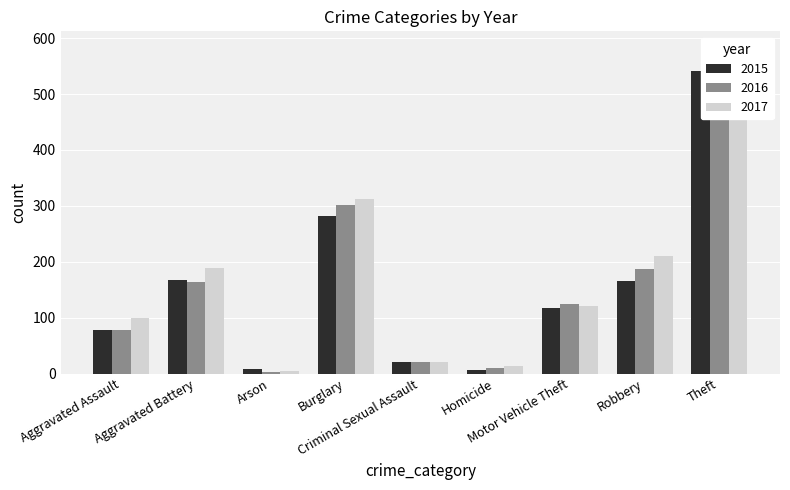

What is the label of the 3rd bar from the right?

Motor Vehicle Theft